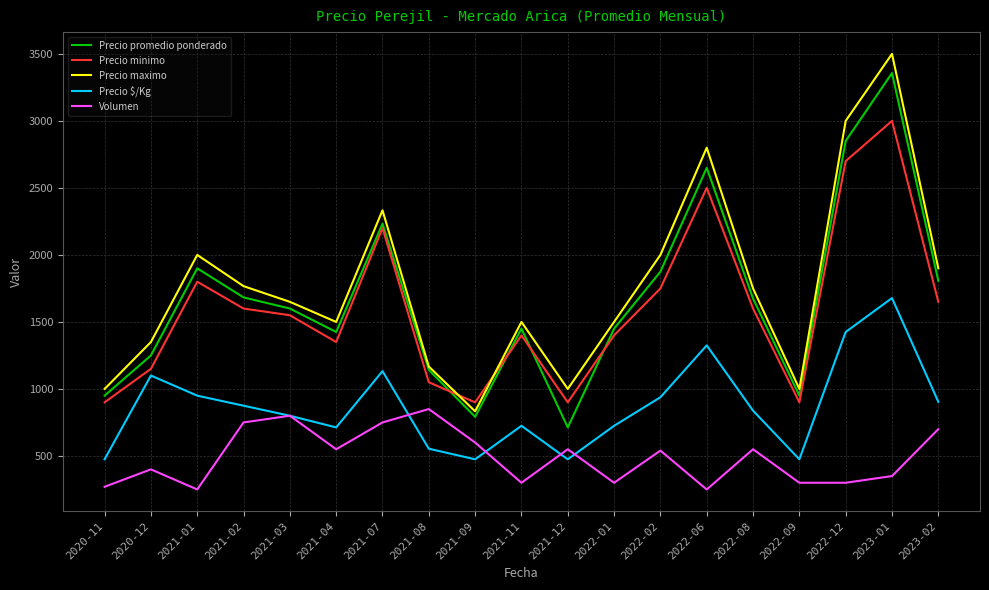

Which series ends up on top after the final intersection of Precio minimo and Precio promedio ponderado?

Precio promedio ponderado